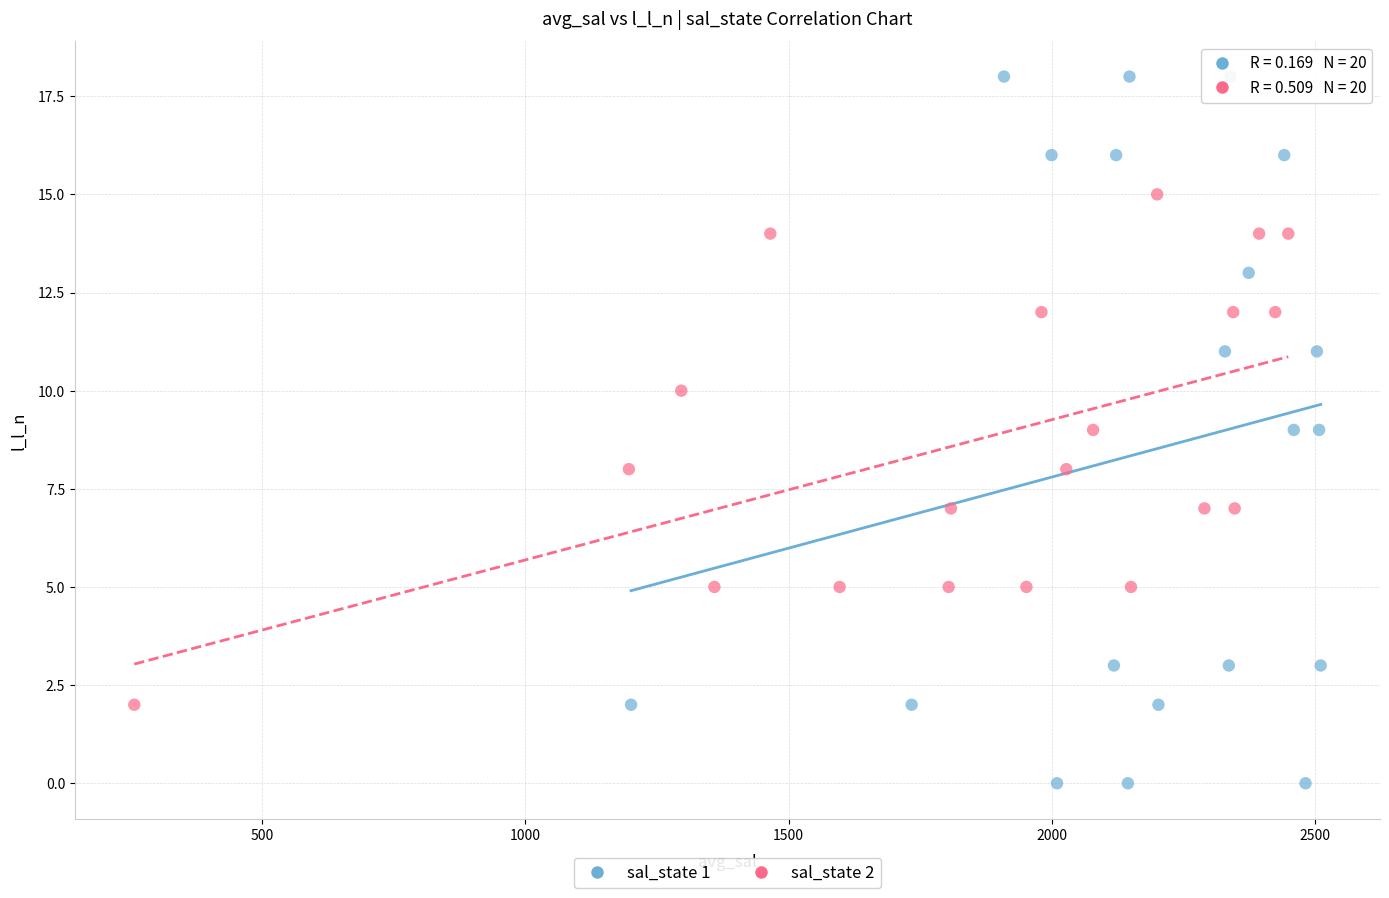

Which series contains the lowest Y value?

sal_state 1